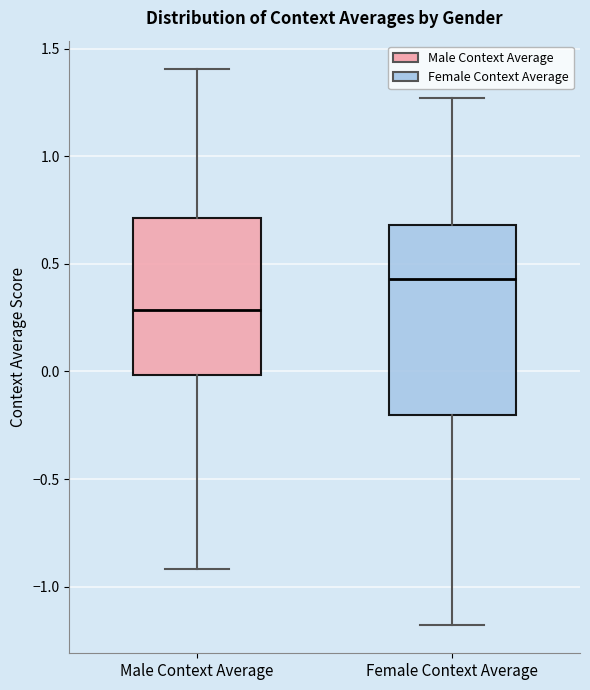

Which box is the tallest, from its lower edge to its upper edge?

Female Context Average